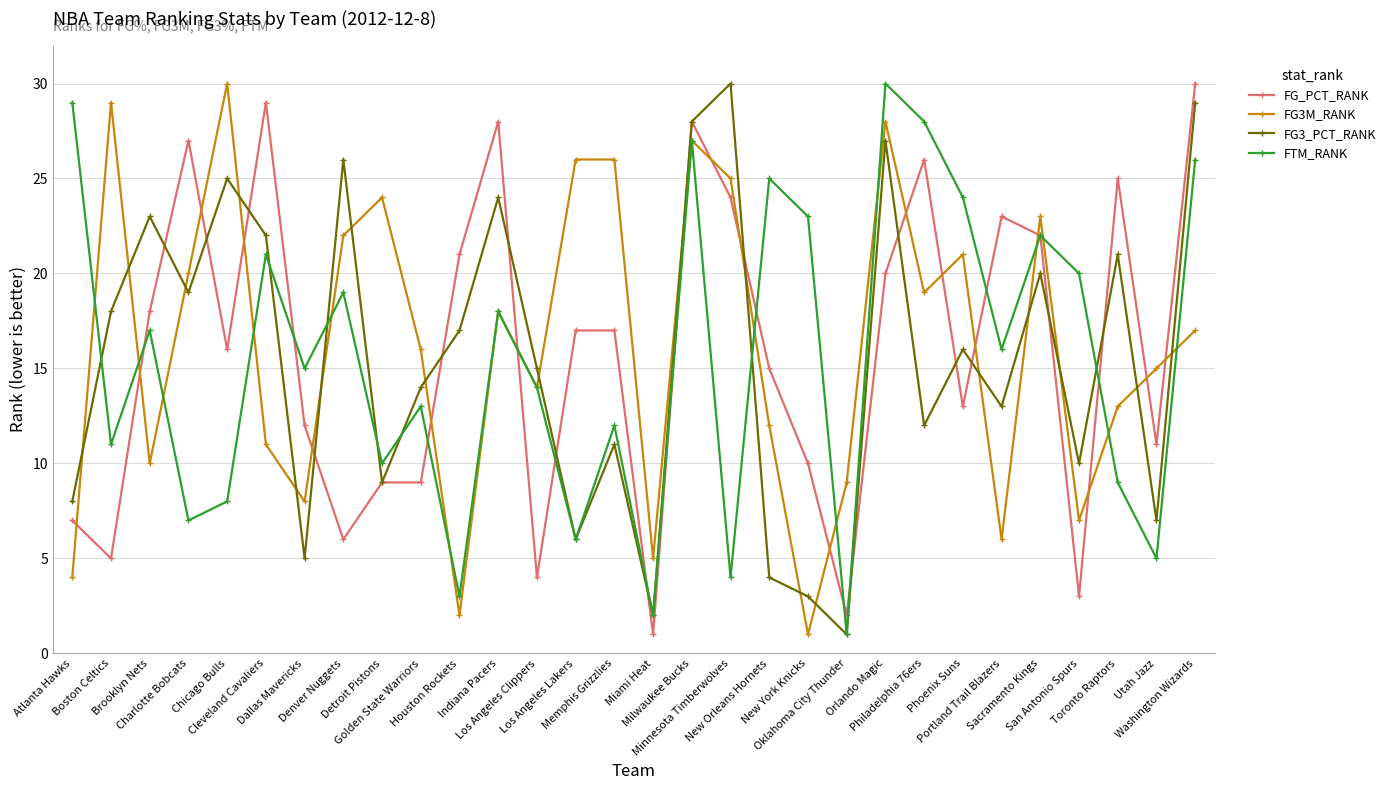

Is the value of FTM_RANK at Philadelphia 76ers greater than the value of FG3_PCT_RANK at Charlotte Bobcats?

Yes